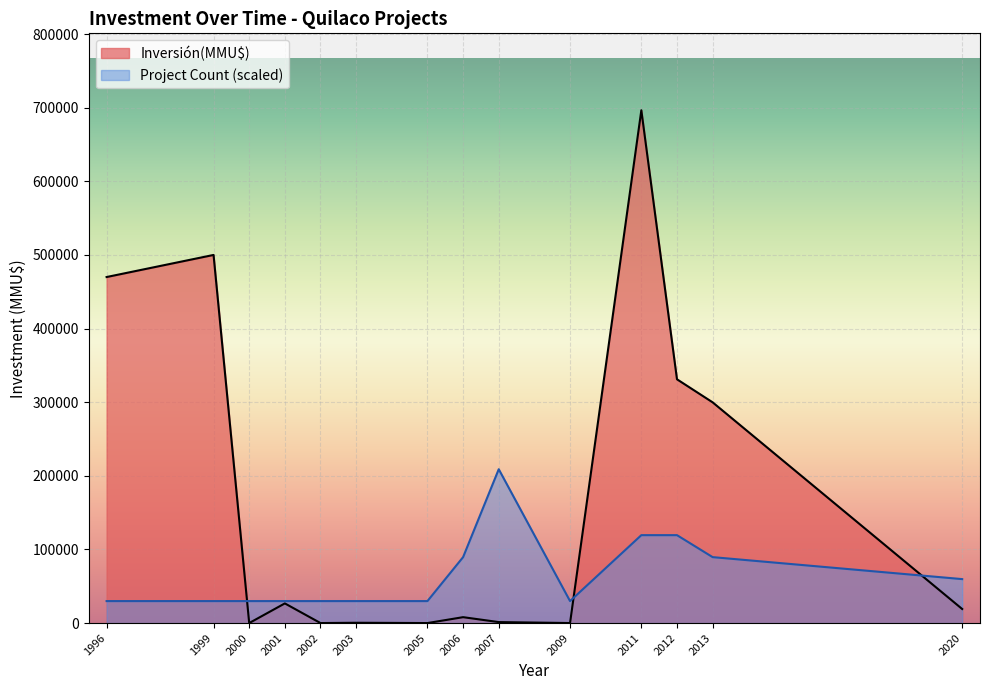

What is the total value across all series at 1996?

499851.2